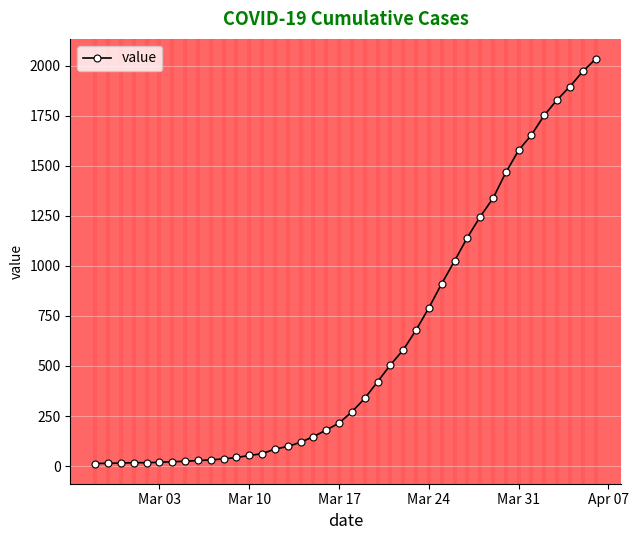

What is the greatest value displayed?

2032